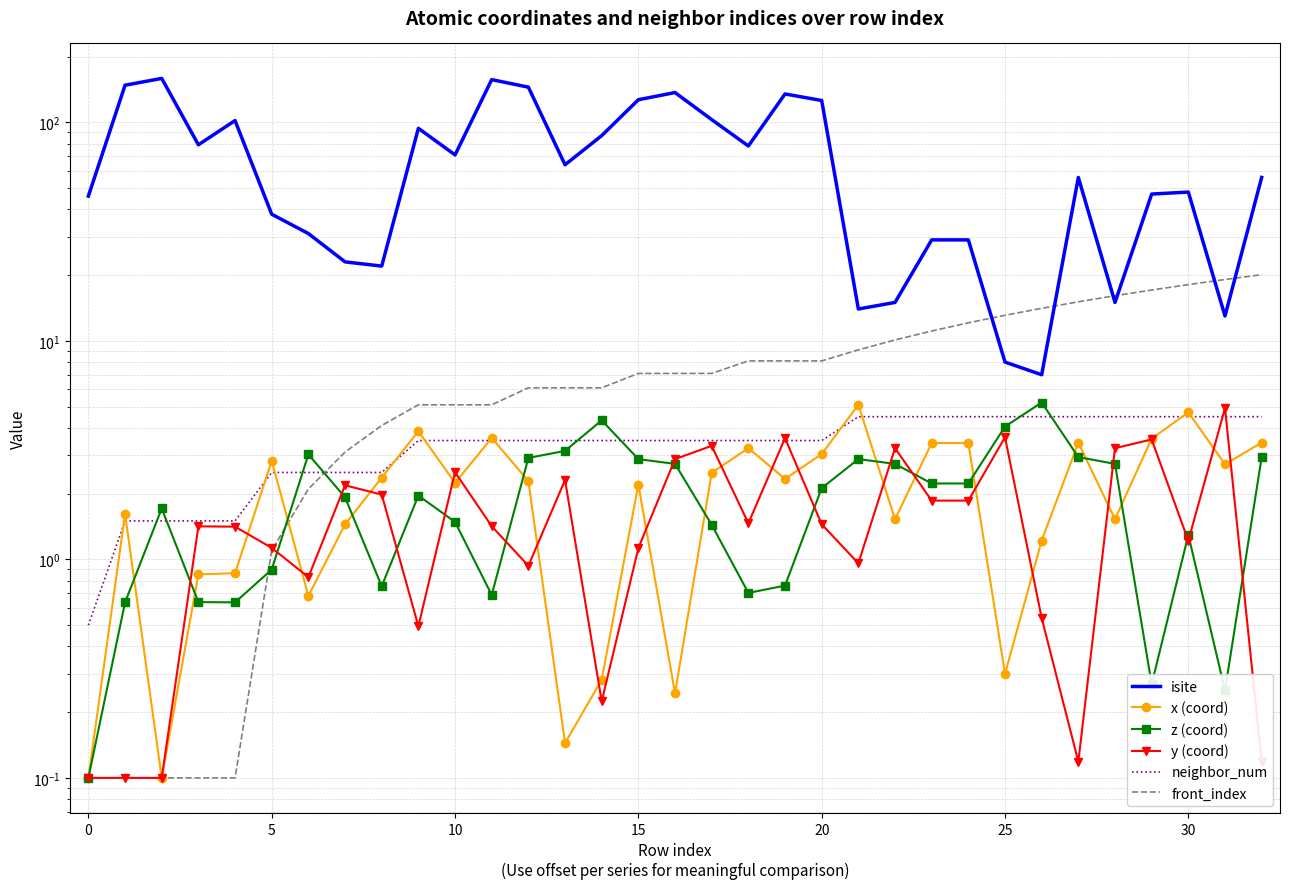

List the series in order of their peak value, lowest first.

neighbor_num, y (coord), x (coord), z (coord), front_index, isite